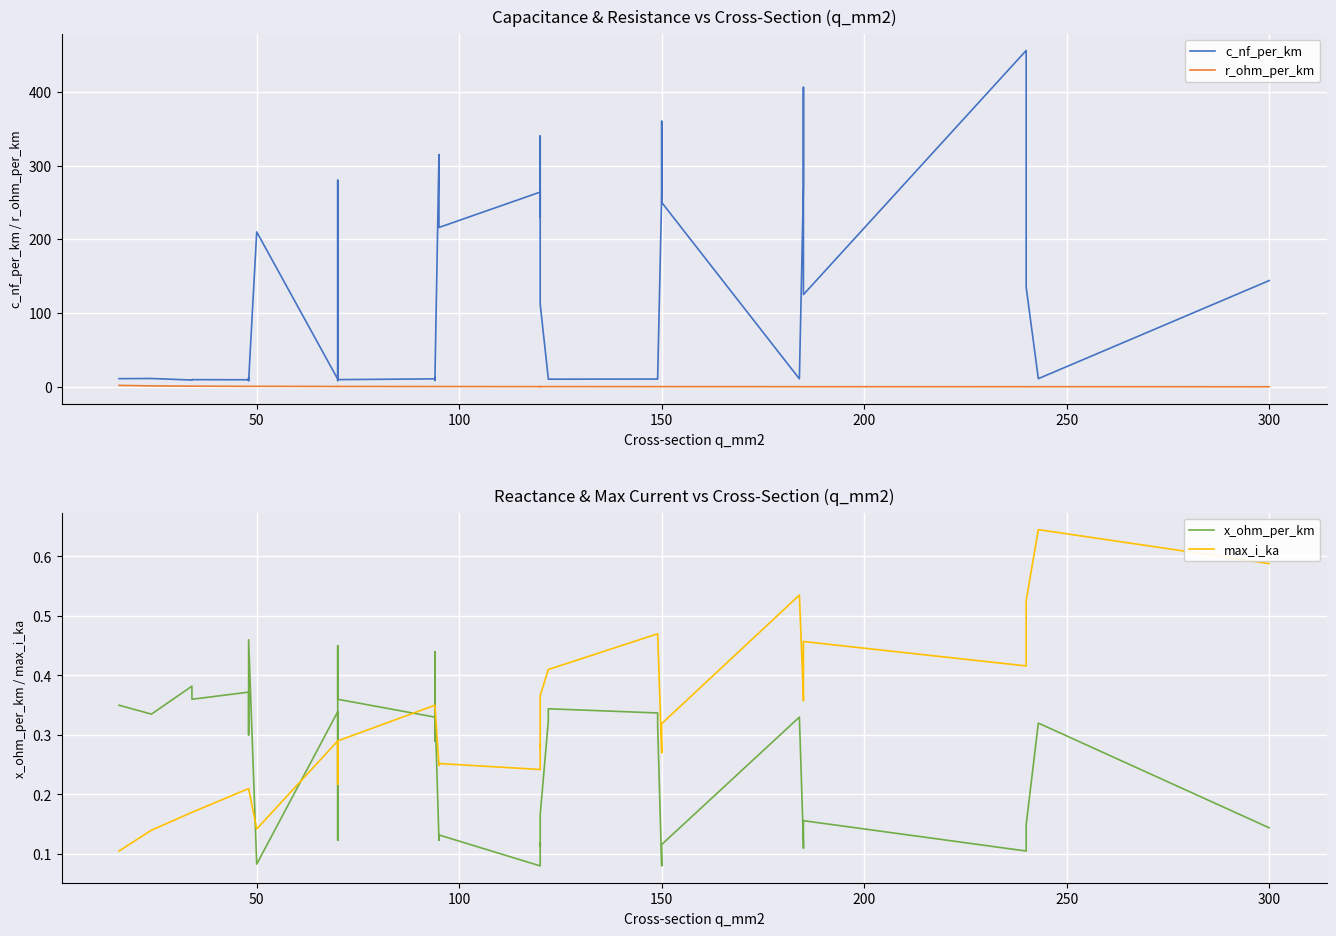

In c_nf_per_km, how many points are higher than both neighbors (excluding endpoints)?

12